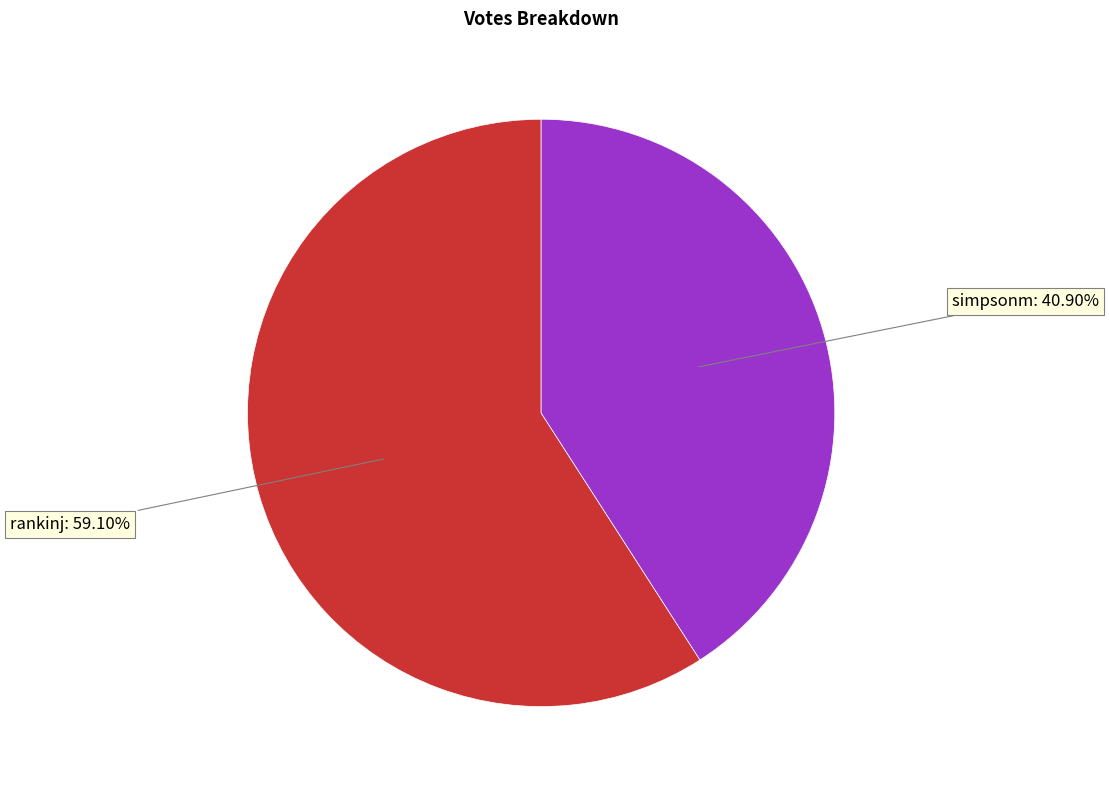

Does any single category account for the majority?

Yes